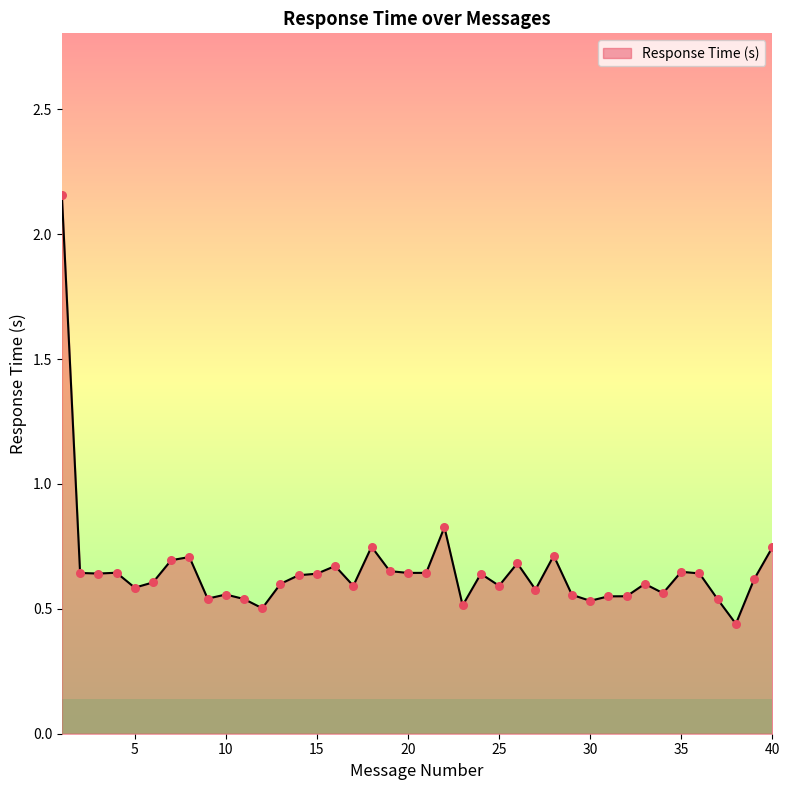

What is the difference between the maximum and minimum values?

1.7